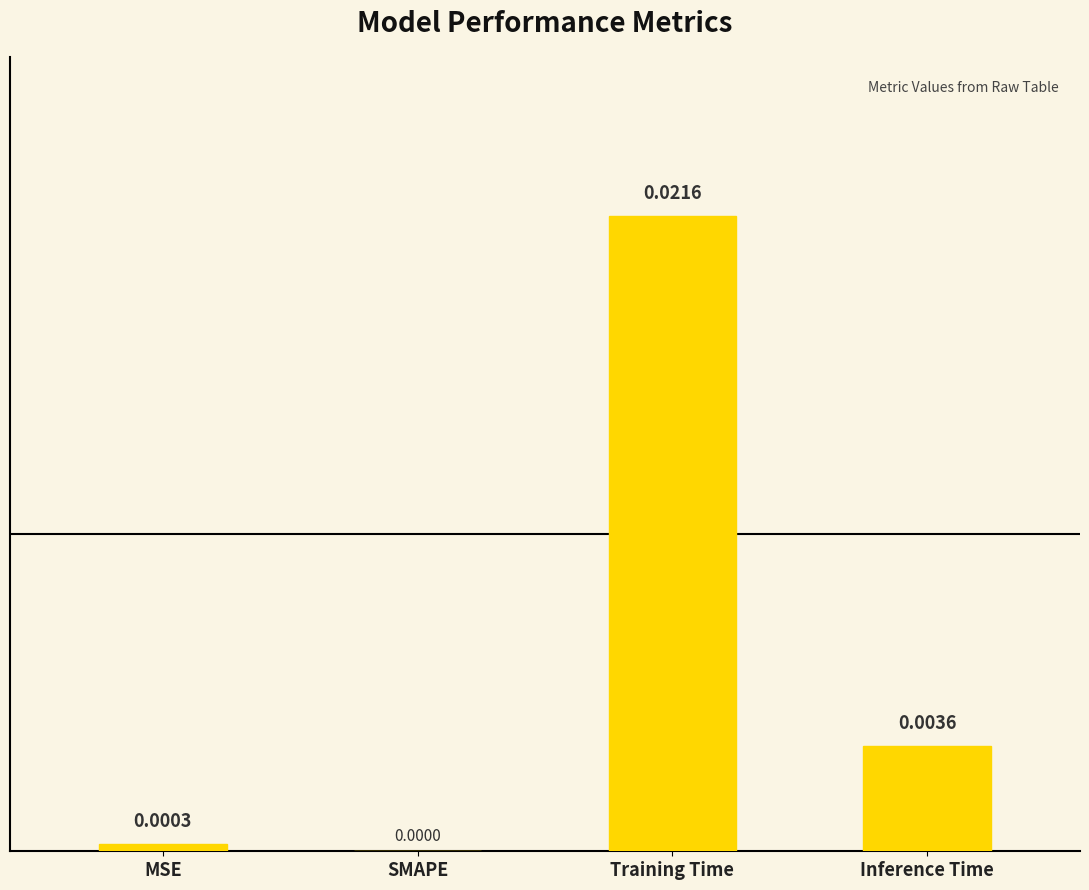

Where is the data nearest to the value 0?

SMAPE